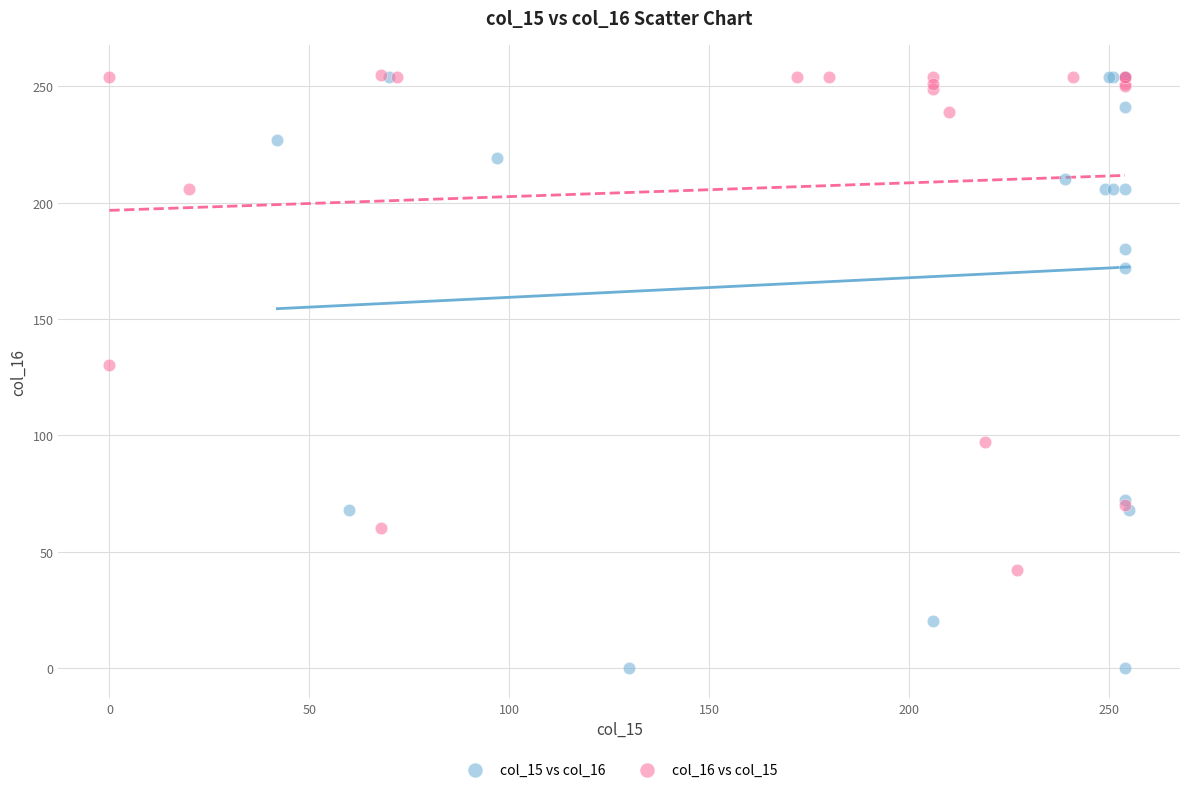

Which series has the widest spread of Y values?

col_15 vs col_16